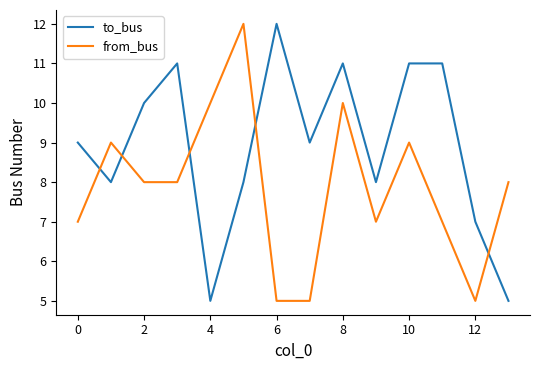

How many lines are shown in the chart?

2